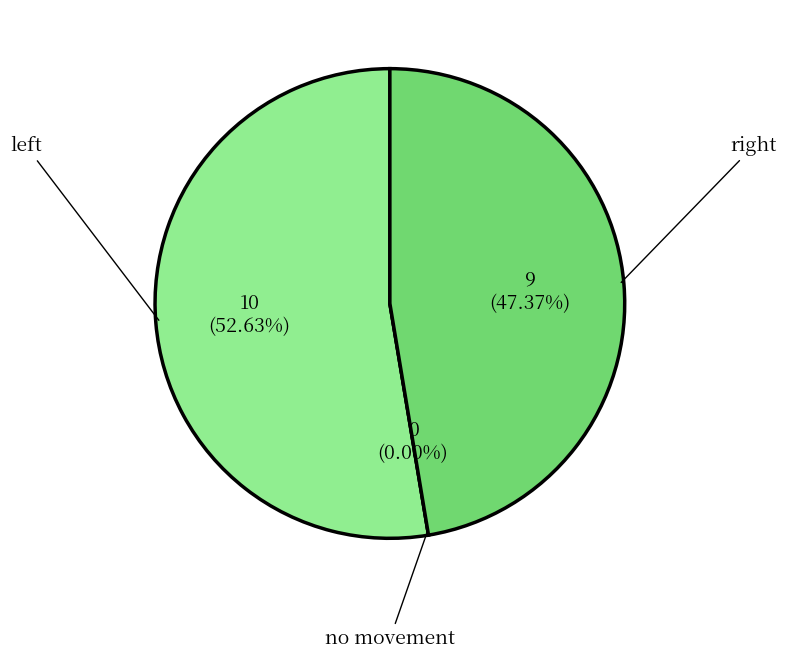

Rank the categories by value from lowest to highest.

no movement, right, left